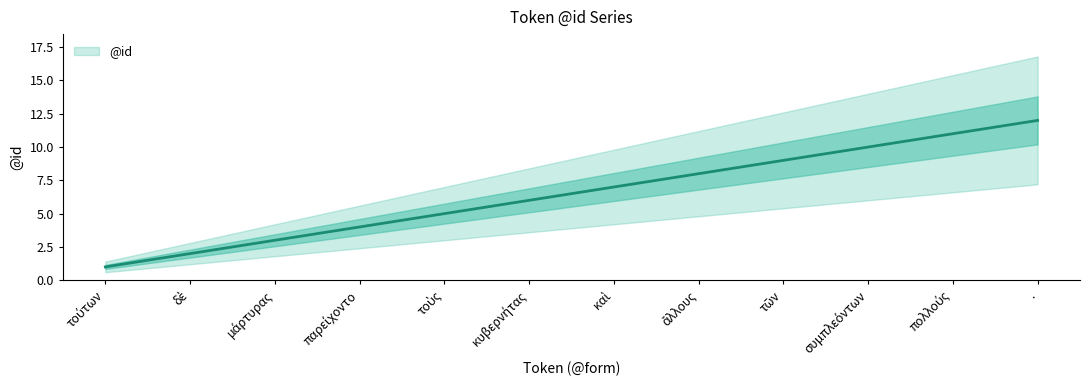

What is the change in value from δὲ to .?

+10